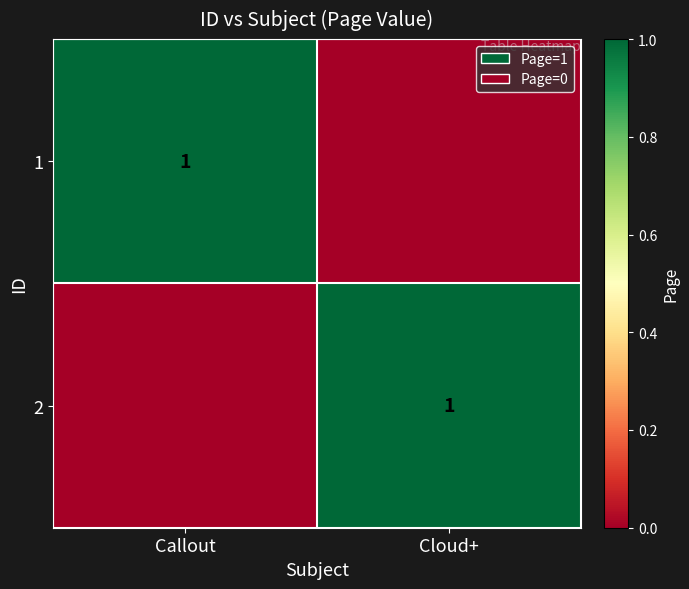

Where is 2 nearest to the value 0?

Callout